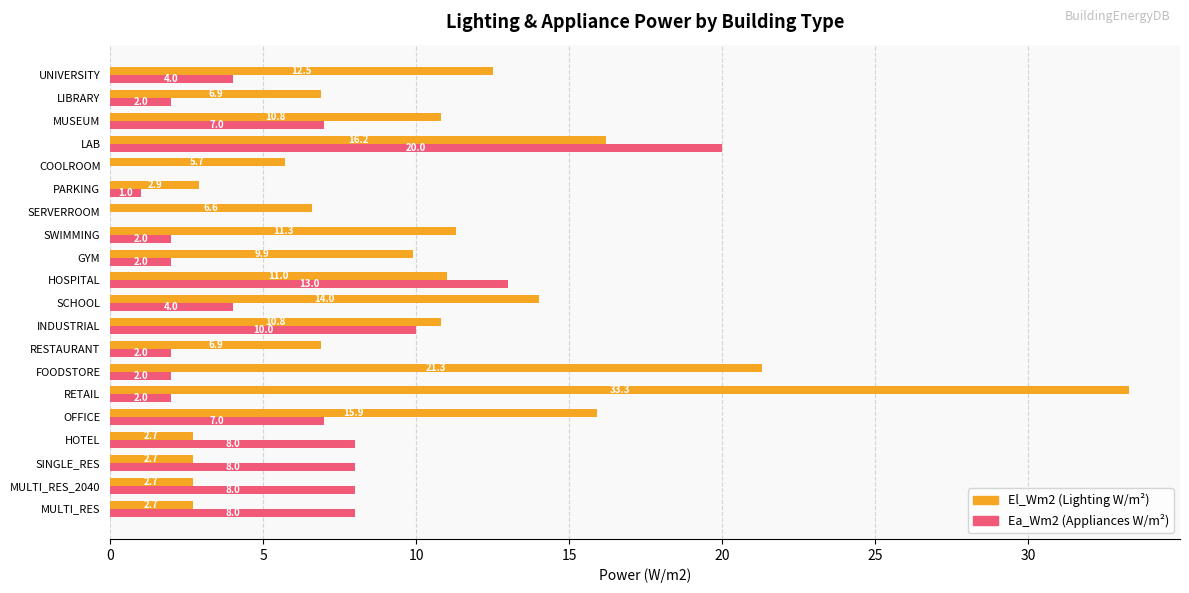

What is the total value across all series at GYM?

11.9